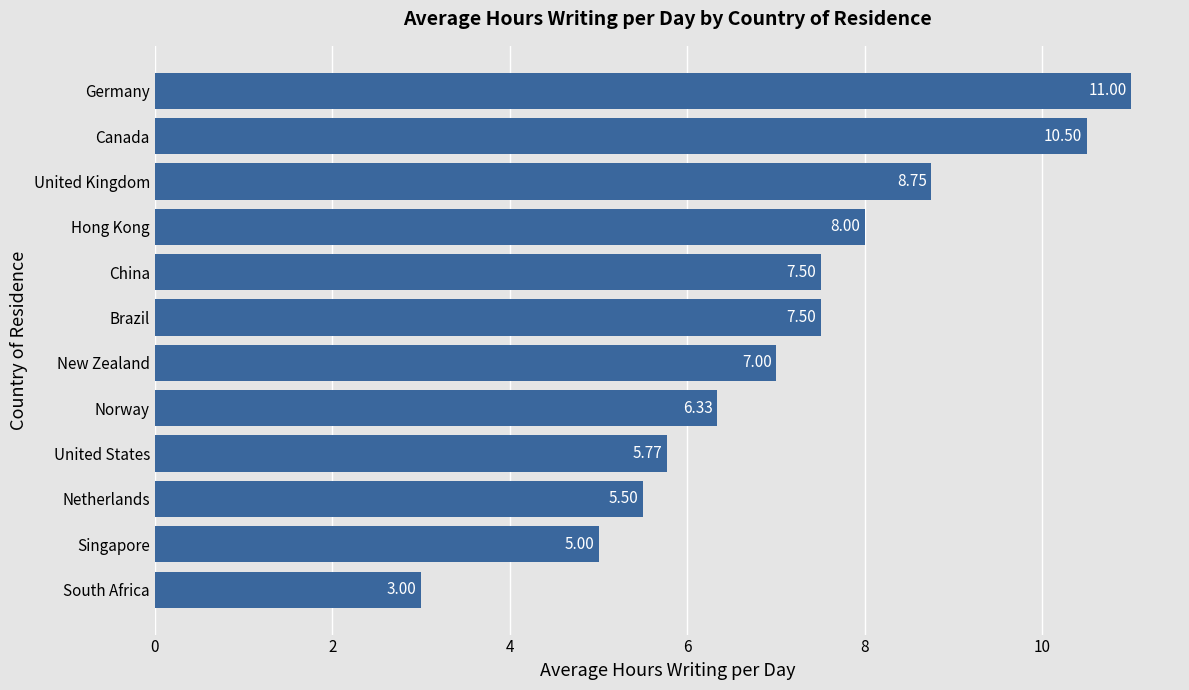

What is the difference between the values at United States and China?

1.7